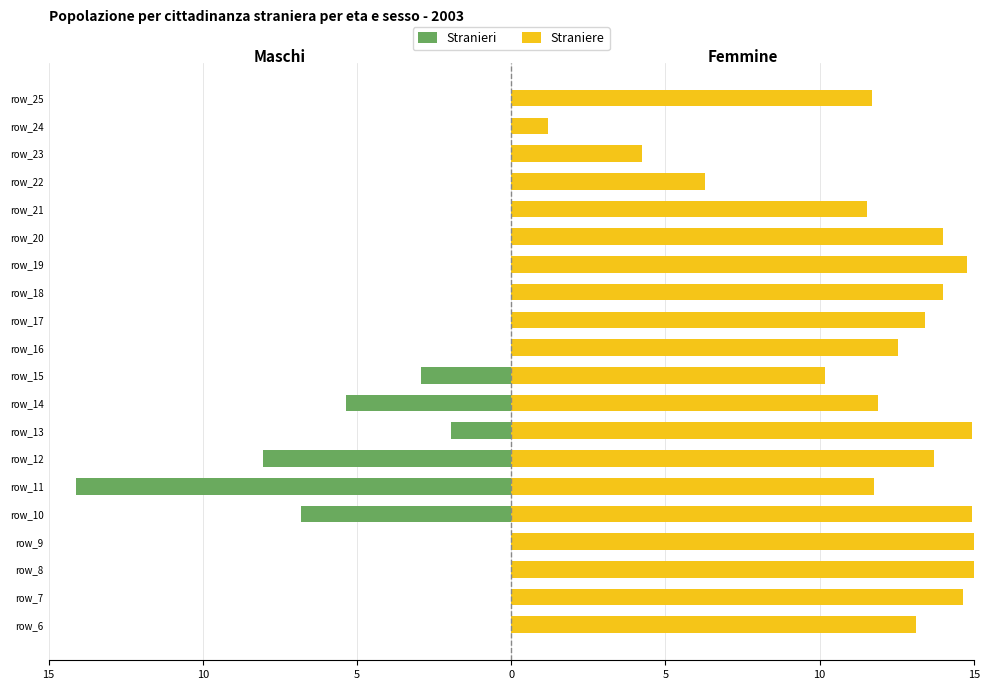

Are the bars horizontal?

Yes